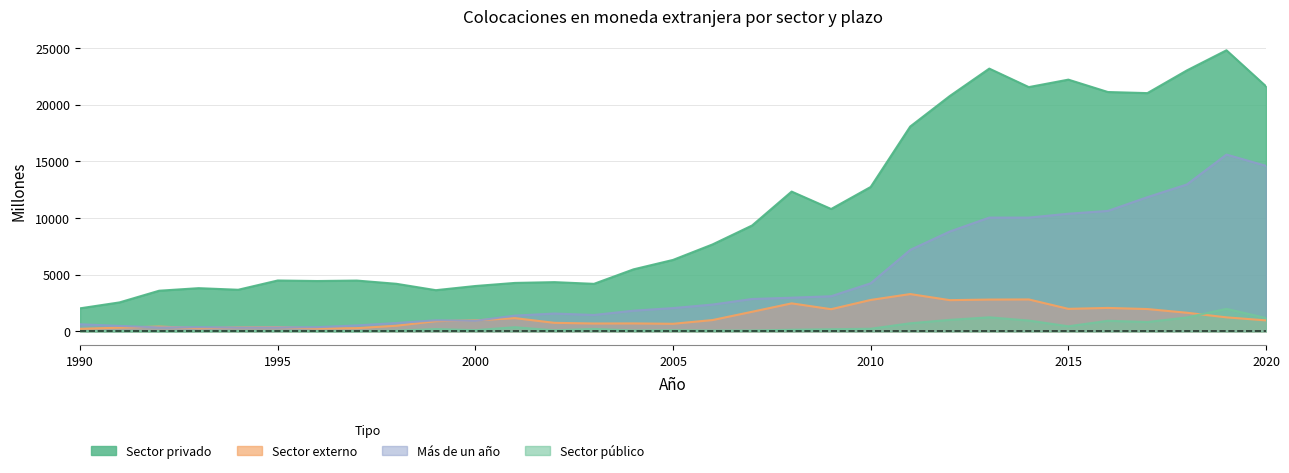

Does the chart display data point markers on the line(s)?

No